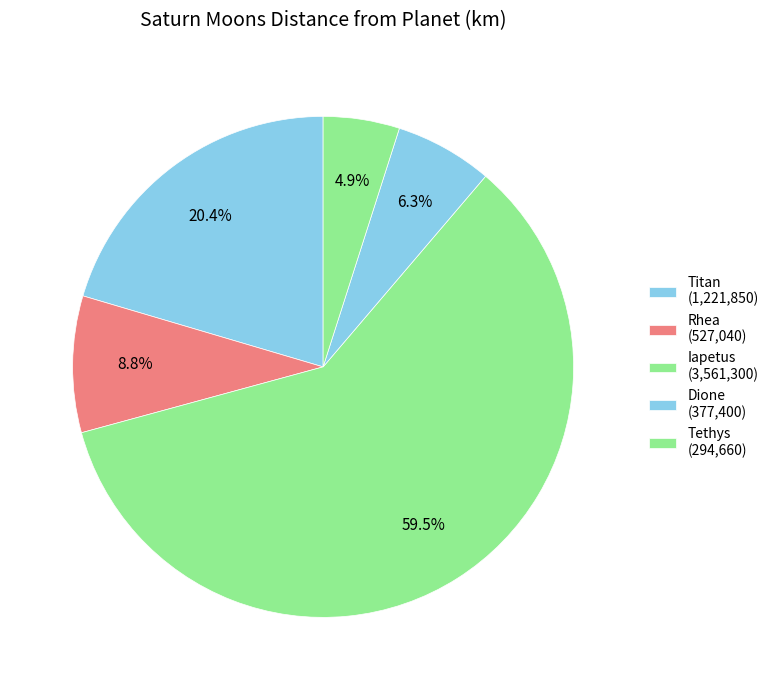

What percentage is the Rhea slice, to the nearest percent?

9%